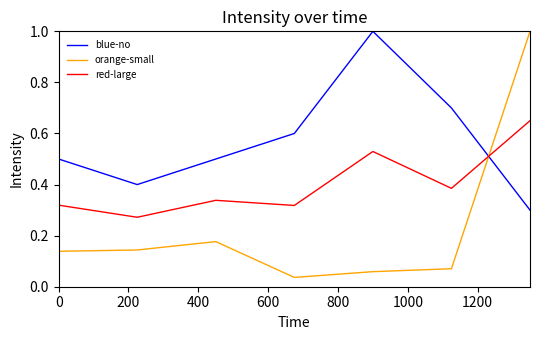

What is the highest value of the orange-small series?

1.0